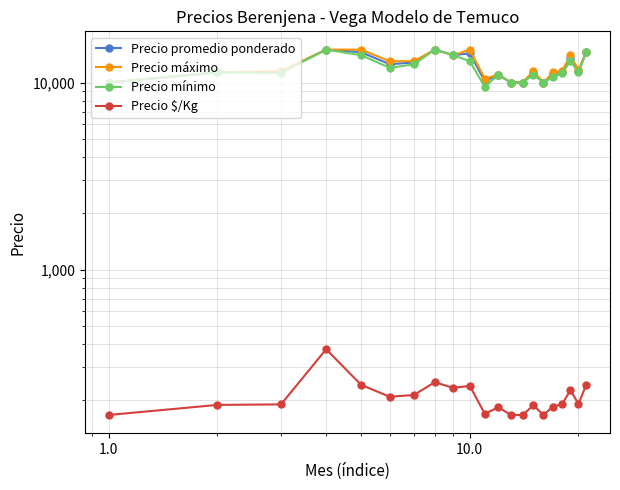

At which category does the chart reach its peak across all series?

10.0